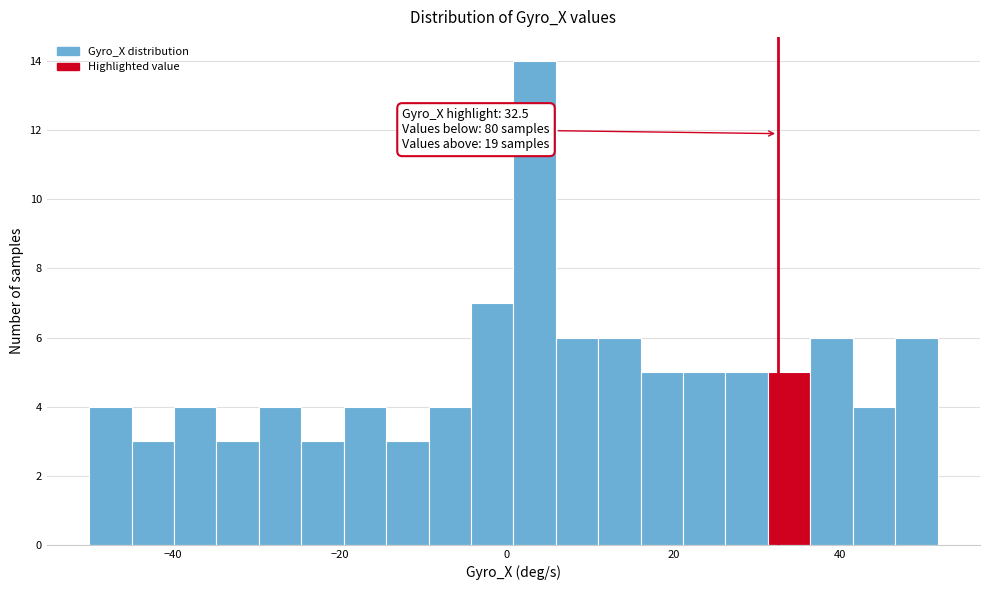

Around what value on the x-axis is the tallest bar? Give the approximate position of its centre, as read against the axis.

4